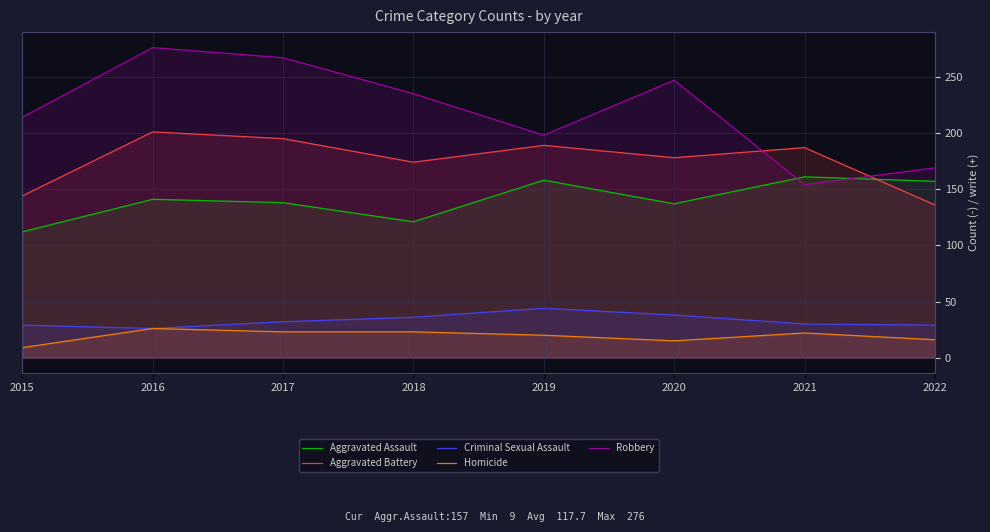

What is the value of the Criminal Sexual Assault point at the 7th from the left?

30